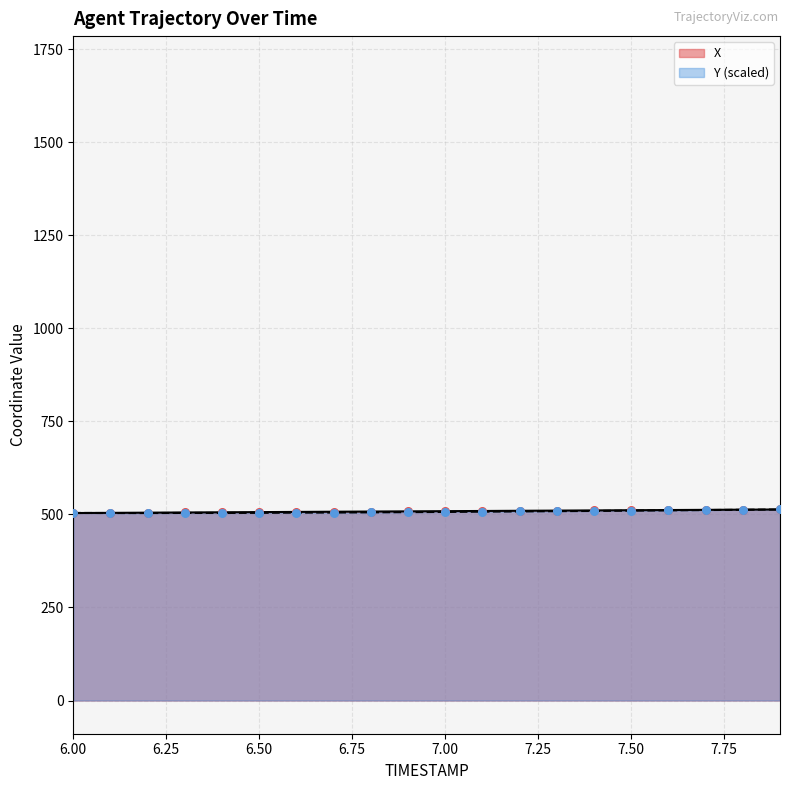

What are all the series names shown in the legend?

X, Y (scaled)